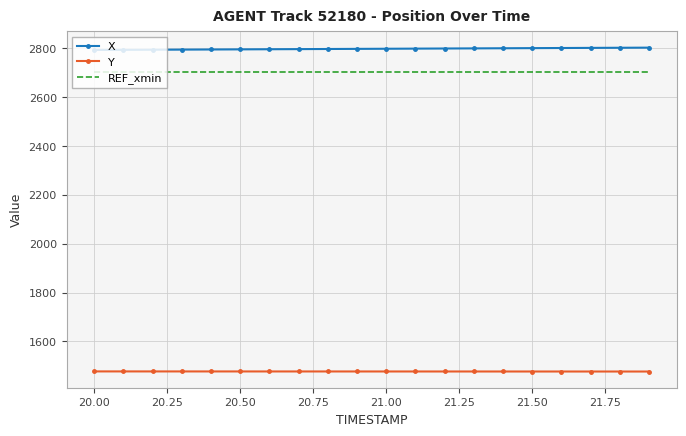

What is the highest value of the X series?

2801.6